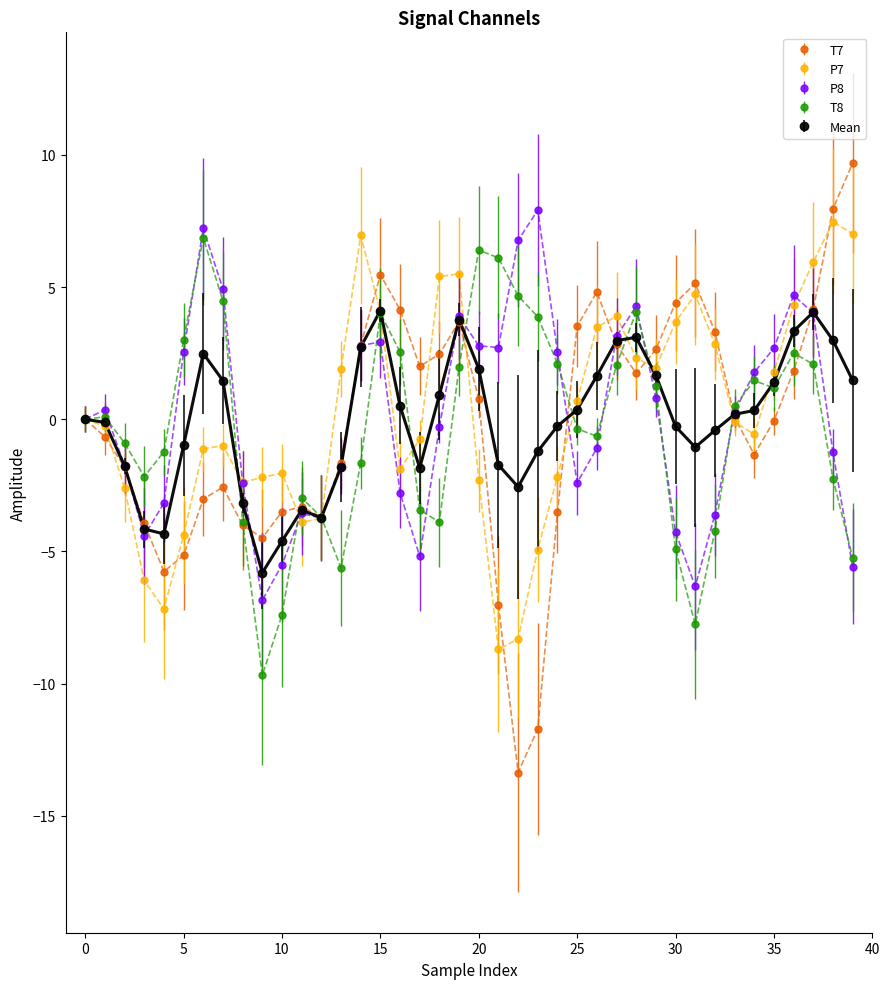

True or false: P7 has more than 1 interior local peaks.

True